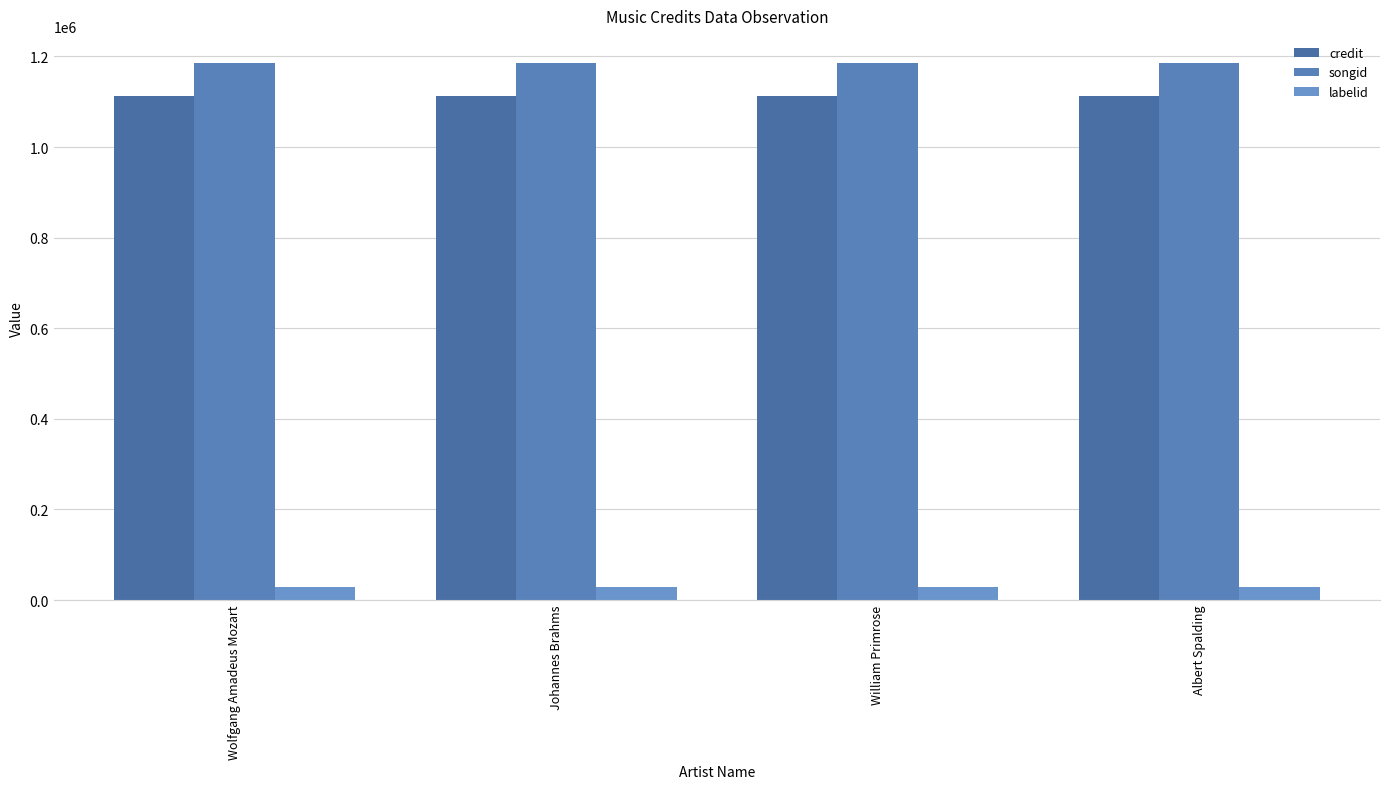

Rank the series at Wolfgang Amadeus Mozart from lowest to highest value.

labelid, credit, songid